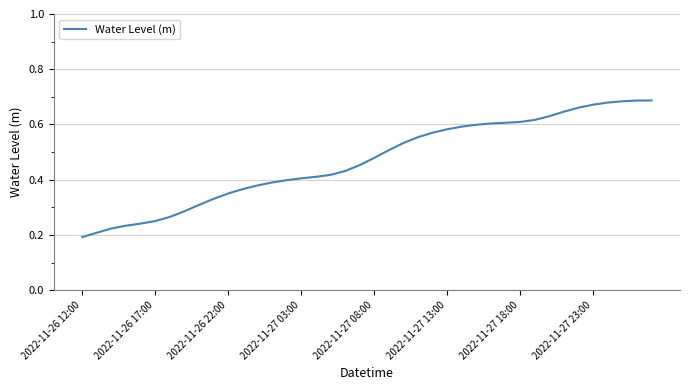

Is this an area chart (filled region under the line)?

No